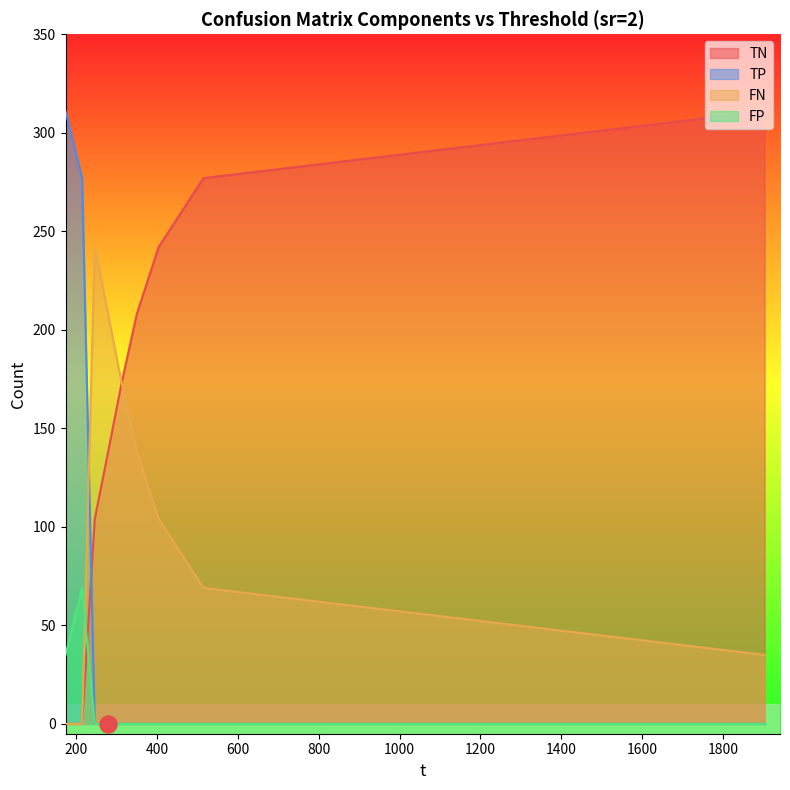

At how many categories does at least one series exceed 105?

9